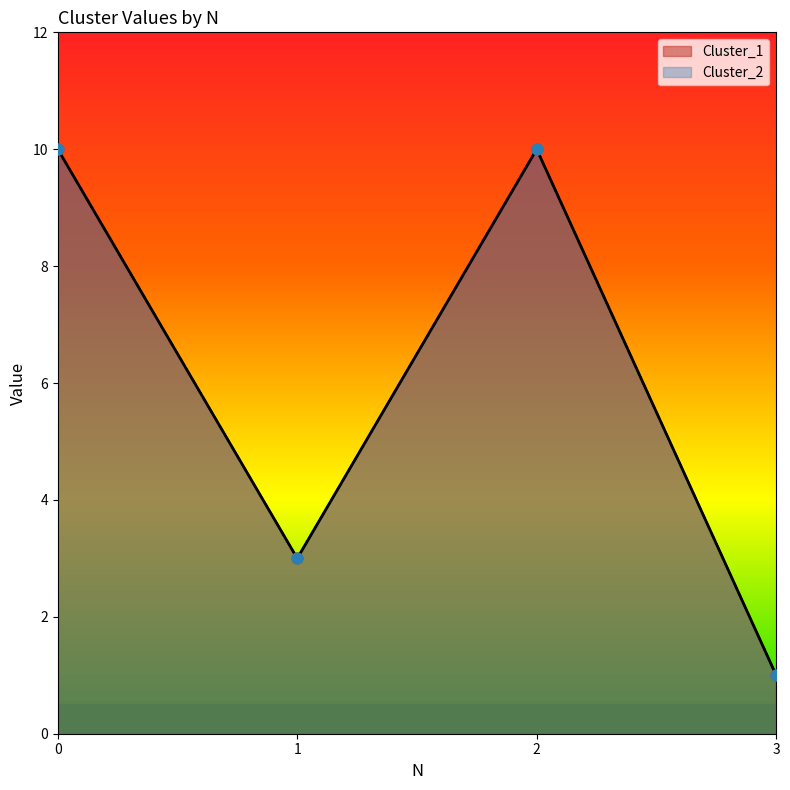

What are all the series names shown in the legend?

Cluster_1, Cluster_2